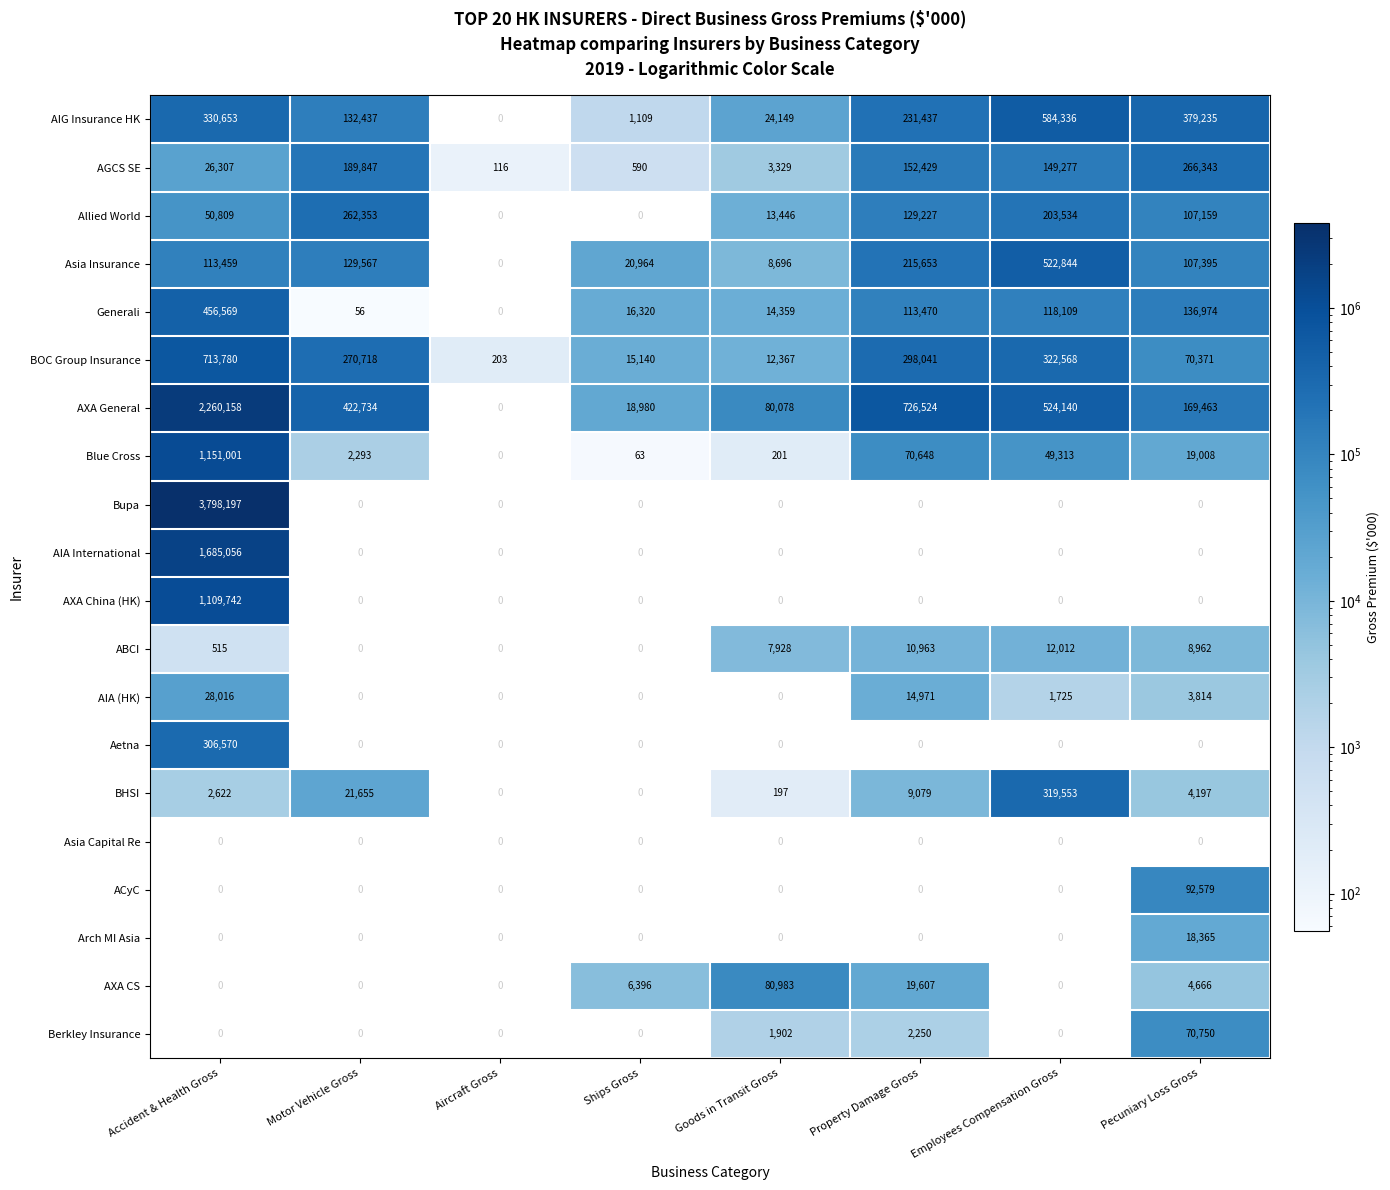

The value of Blue Cross at Employees Compensation Gross is 49313. True or false?

True